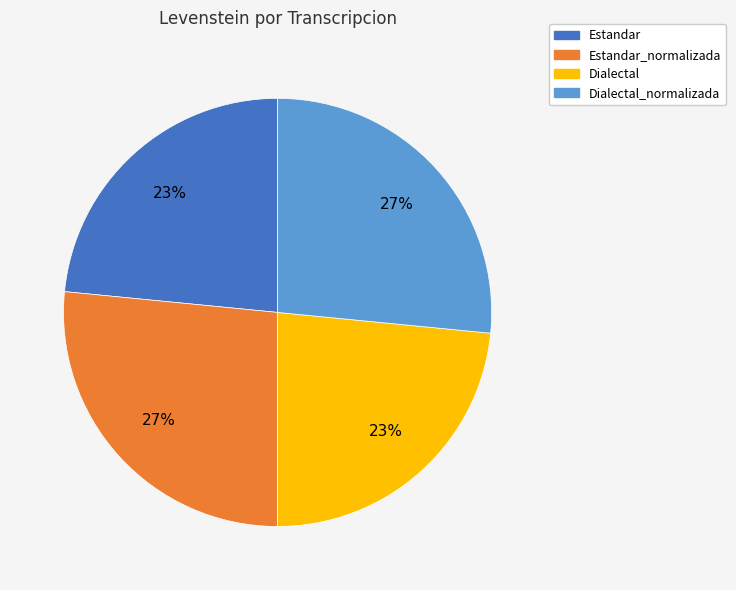

Is there any slice that represents more than half of the pie?

No